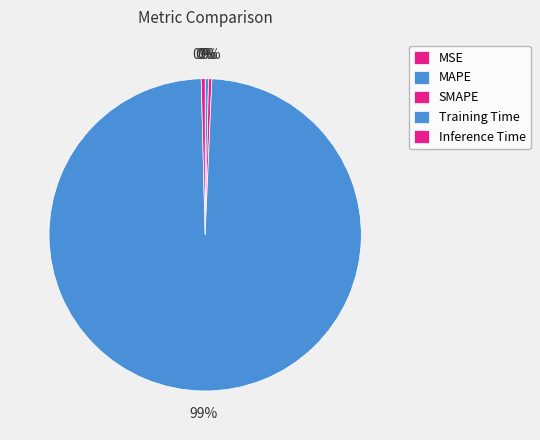

Rank the categories by value from lowest to highest.

MSE, MAPE, SMAPE, Inference Time, Training Time